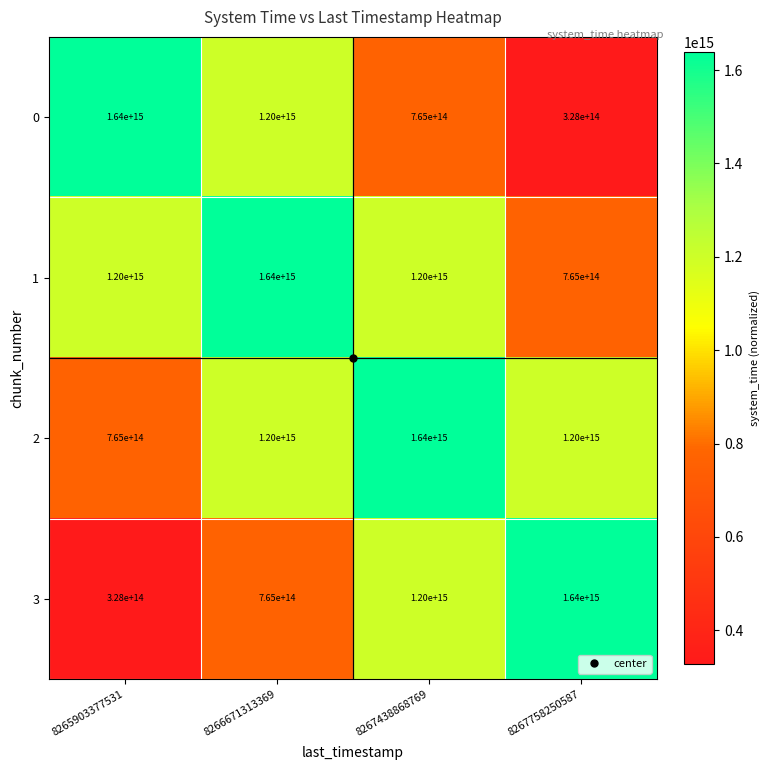

The value of 2 at 8266671313369 is 2017990739911938. True or false?

False